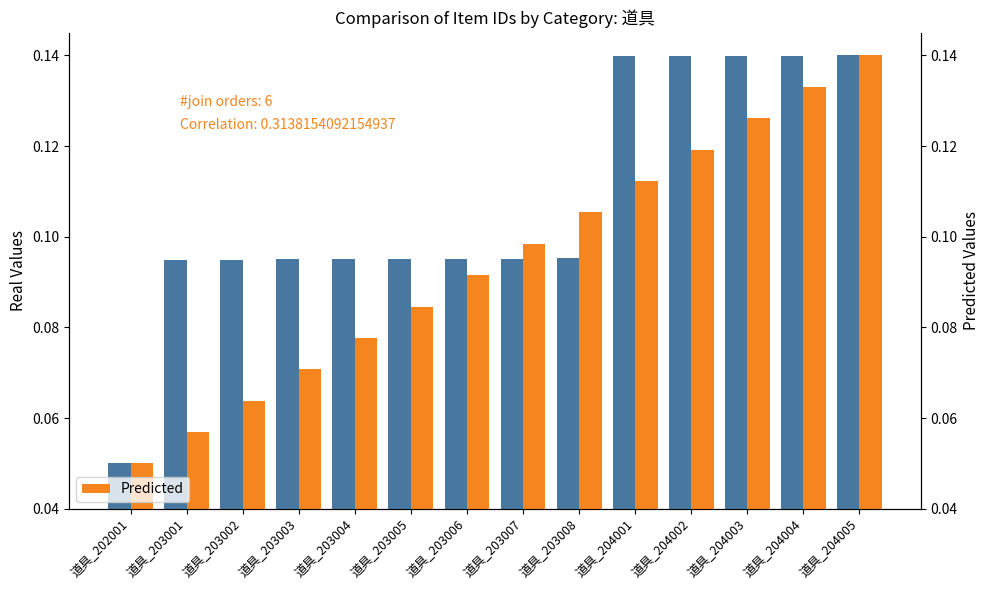

True or false: Predicted has a value of 0.0 at 道具_203008.

False